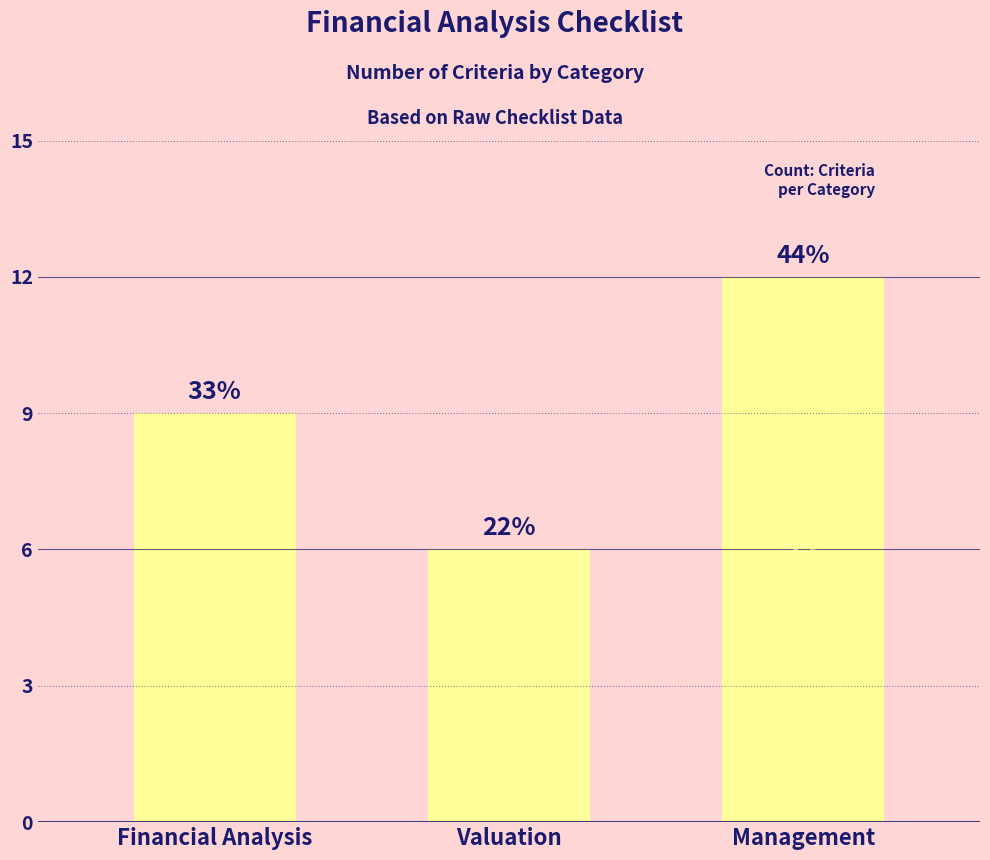

Count the number of data series in this chart.

1